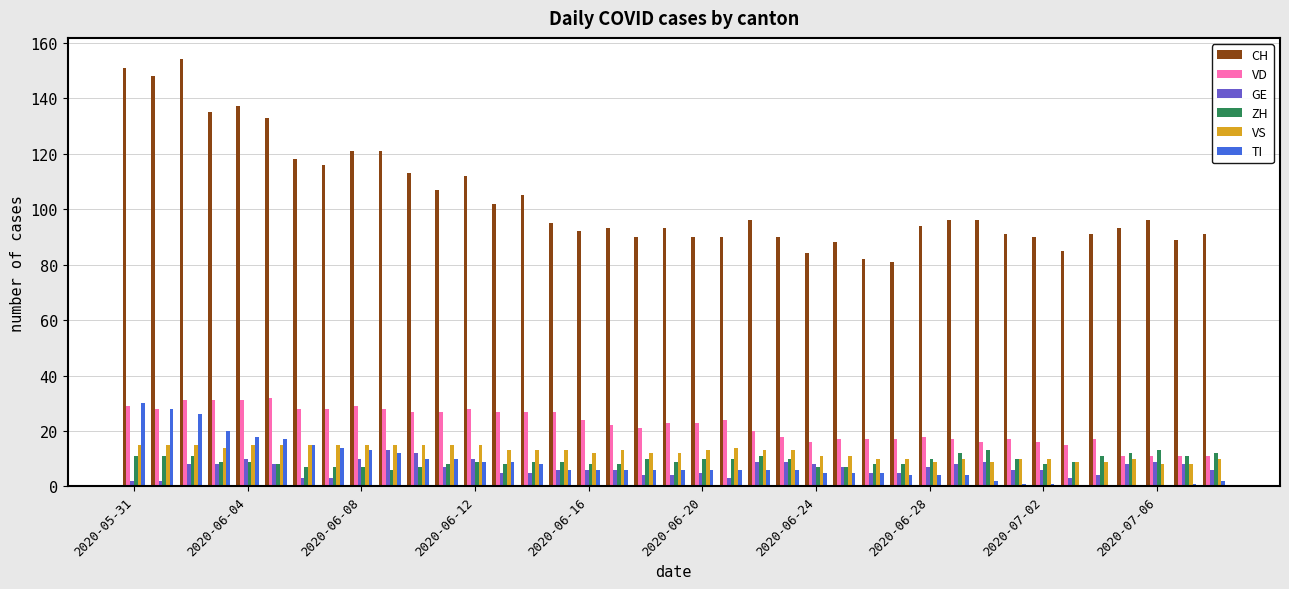

Which series has the largest total across all categories?

CH